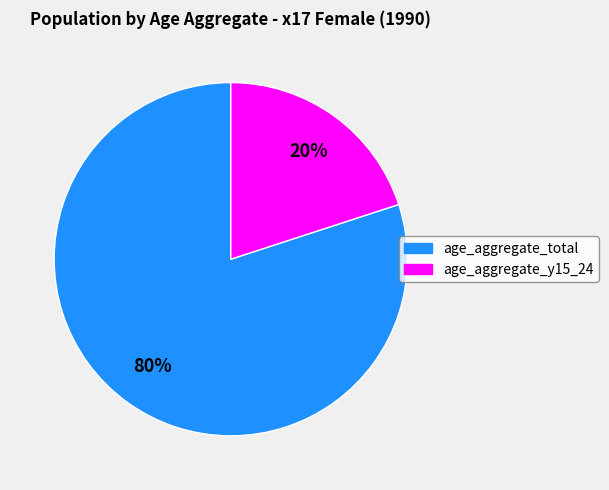

Is it true that age_aggregate_y15_24 is 34% of the pie?

False